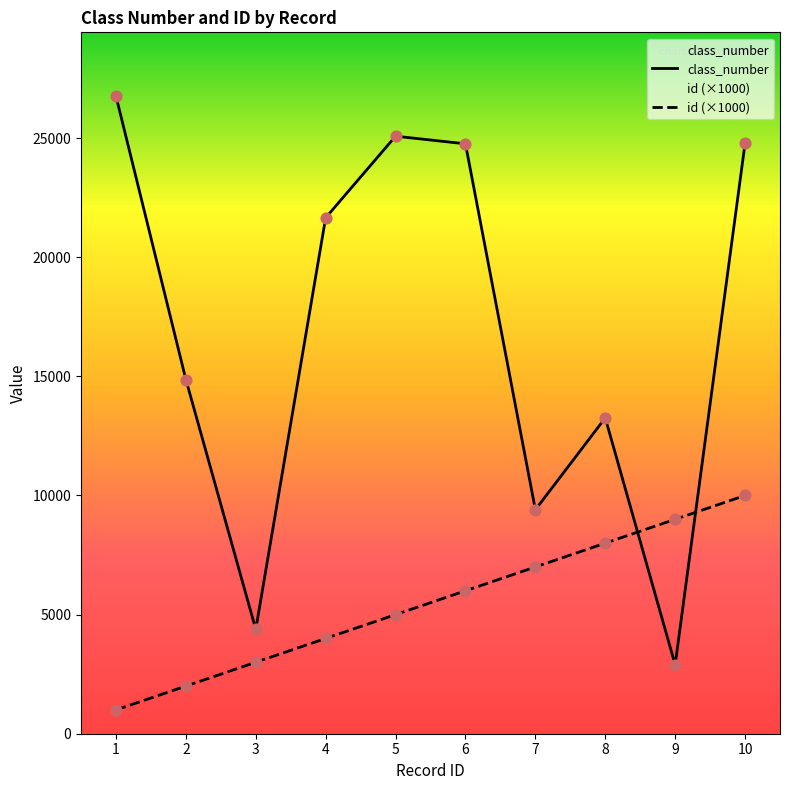

At how many categories does at least one series exceed 5748?

9